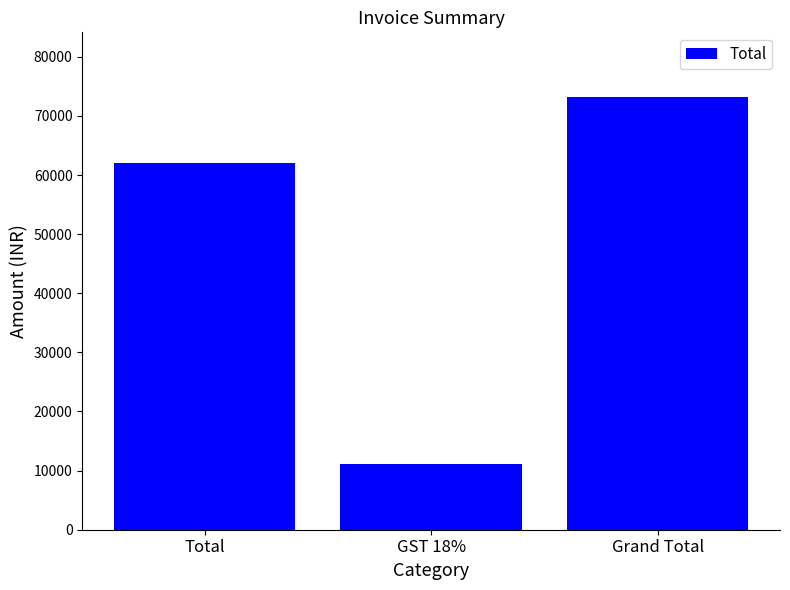

The chart shows a value of 37674 at Total. True or false?

False